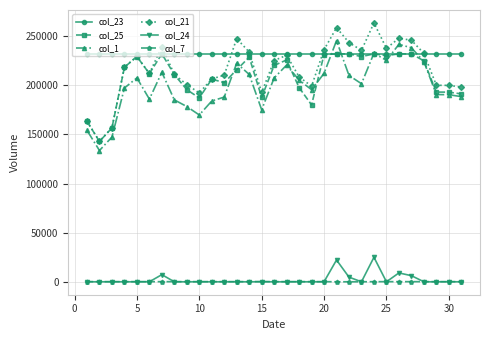

Which series has the largest total across all categories?

col_23